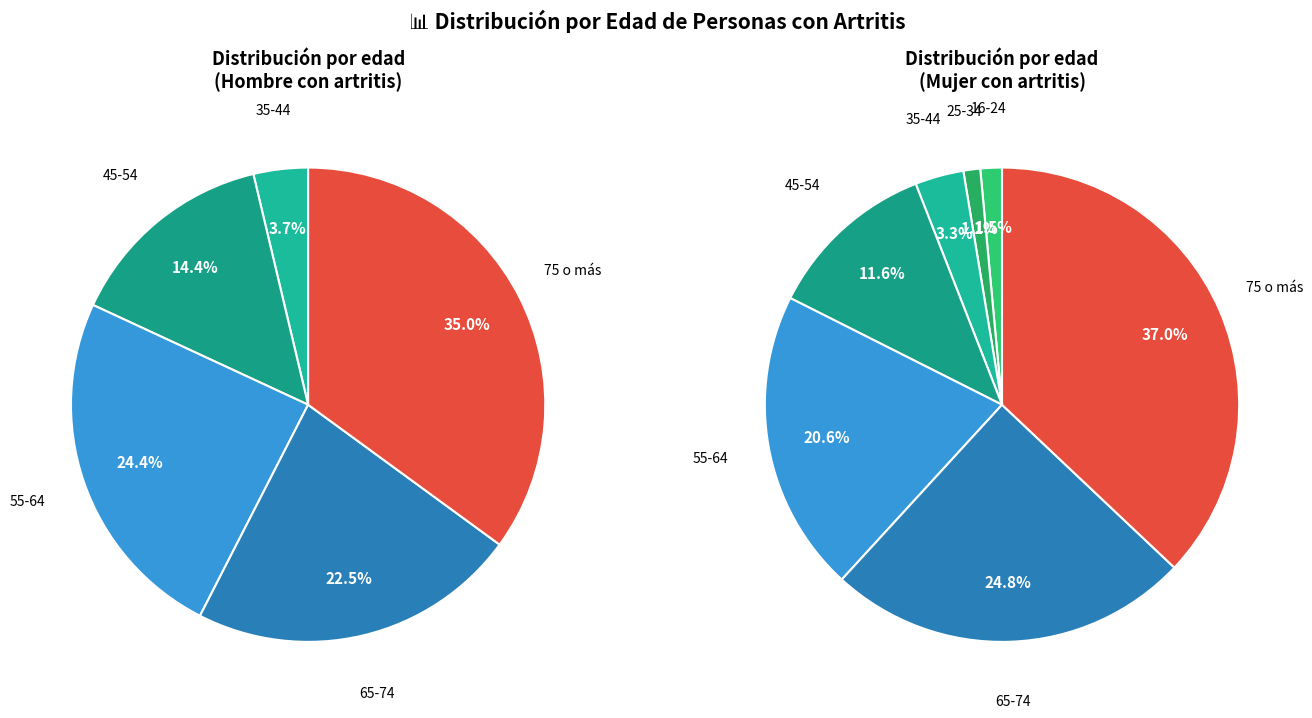

To the nearest percent, what percentage of the pie is 75 o más?

35%